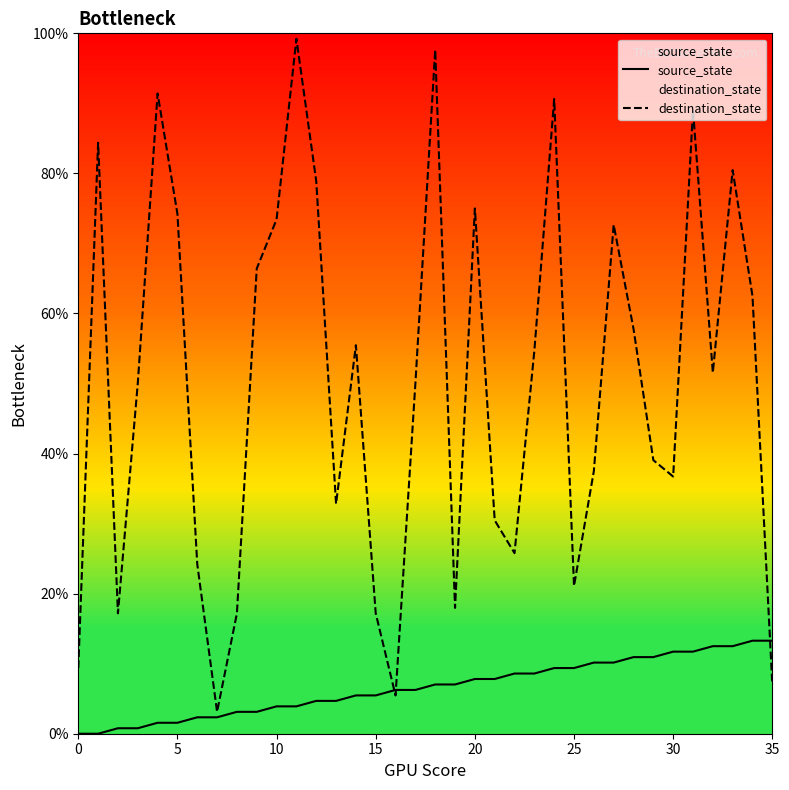

Between 0 and 18, which series saw the biggest shift?

destination_state